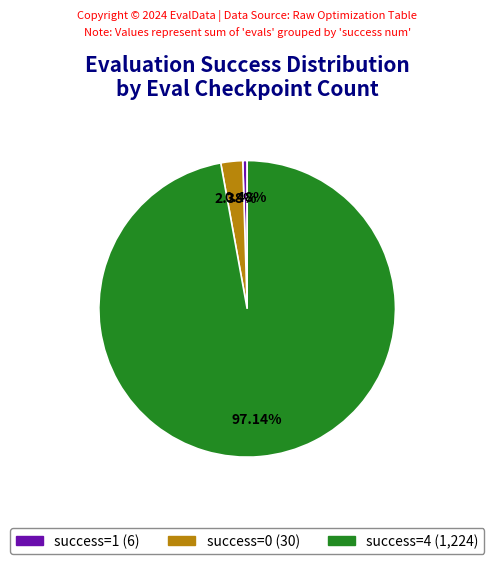

Count the number of slices in the pie.

3